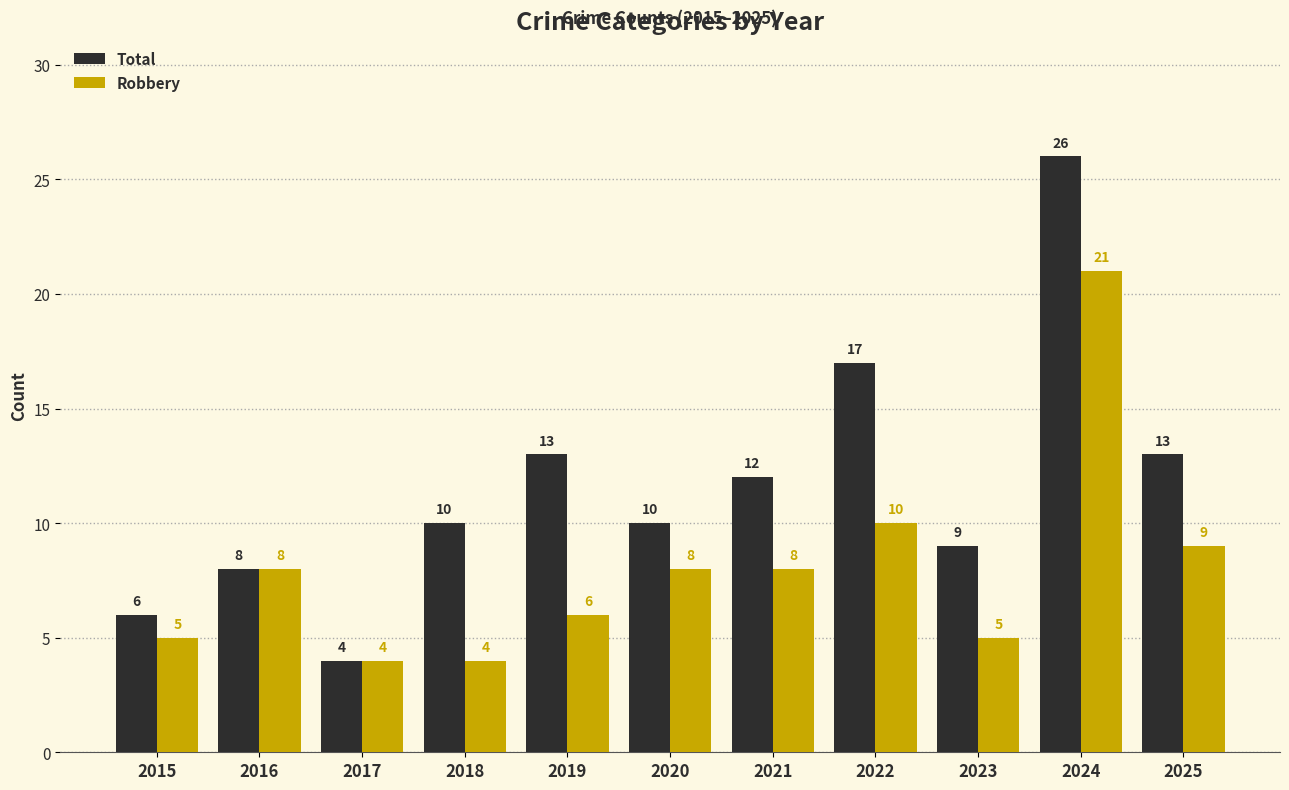

At which category is the sum across all series the highest?

2024